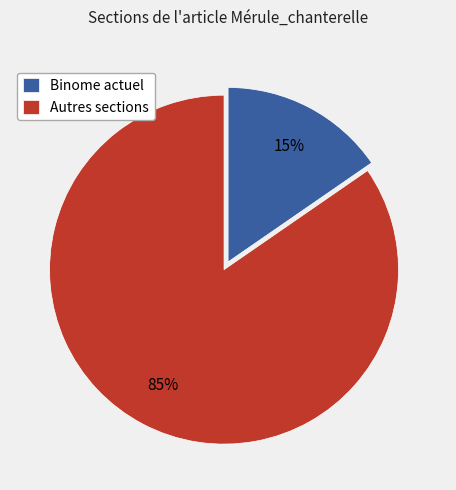

How many slices are in this pie chart?

2